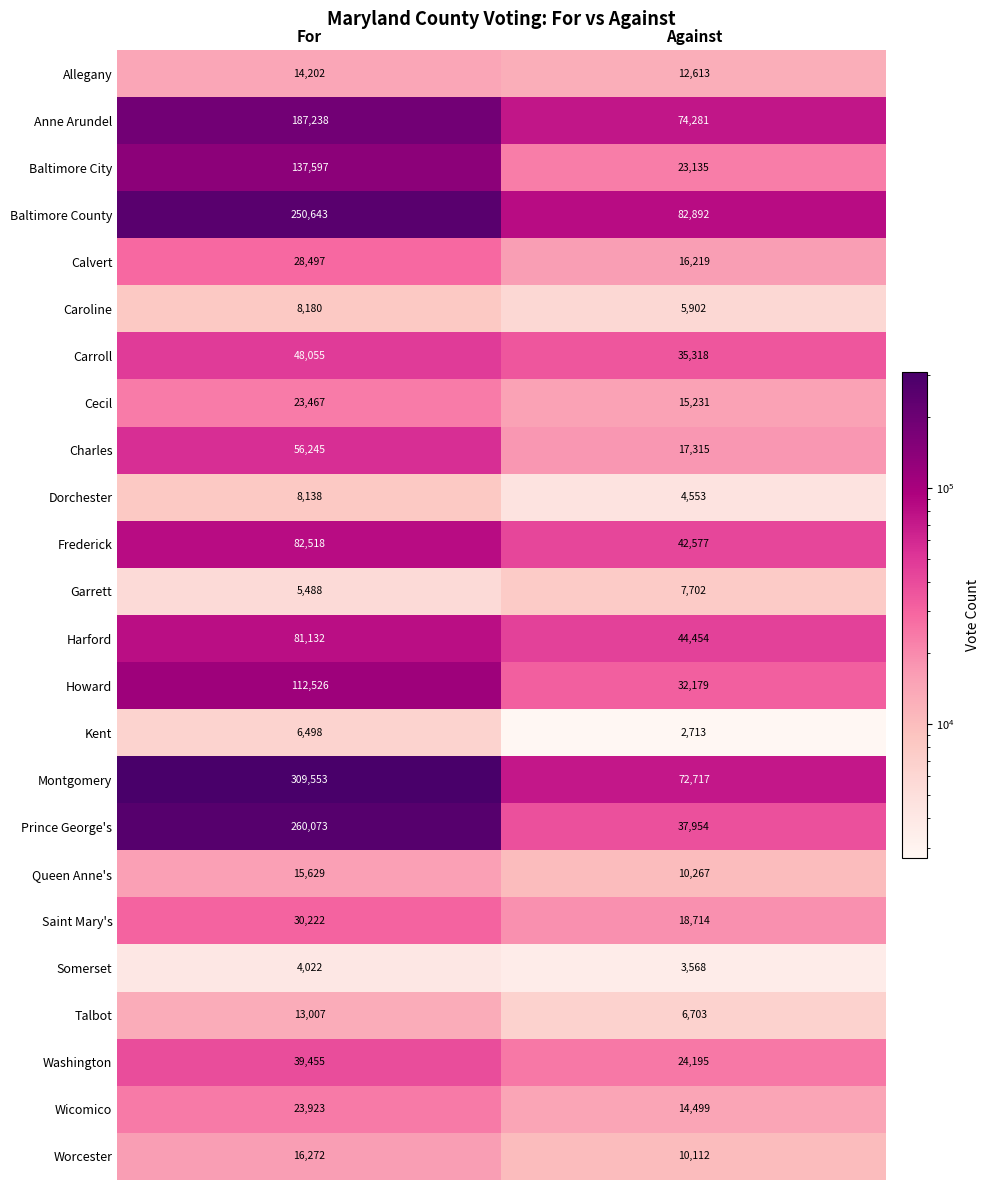

What is the difference between the maximum and minimum values in the Anne Arundel series?

112957